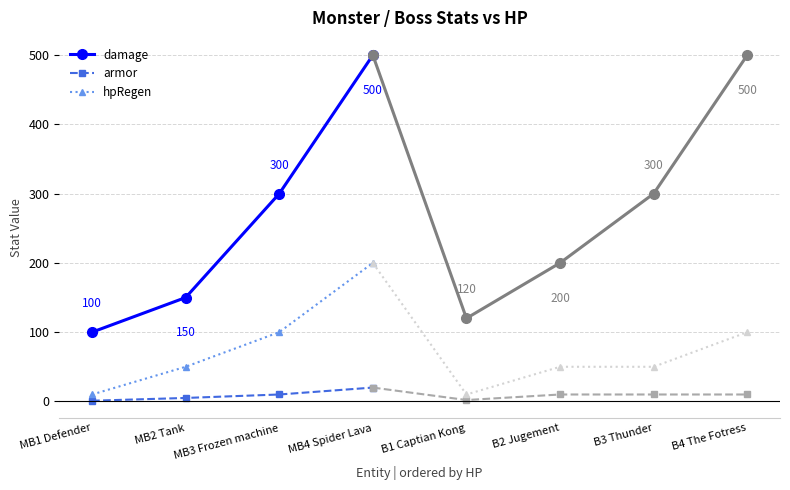

What is the difference between the damage values at MB2 Tank and MB1 Defender?

50